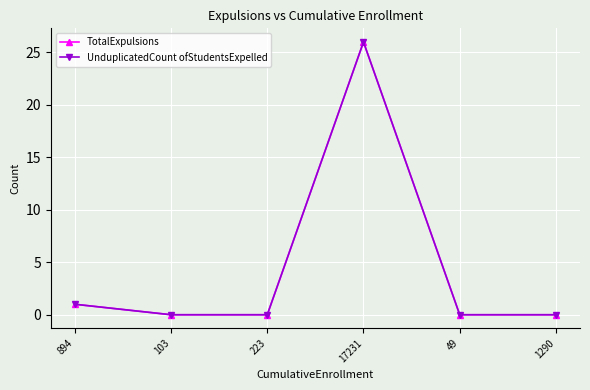

What is the label of the 2nd point from the left?

103